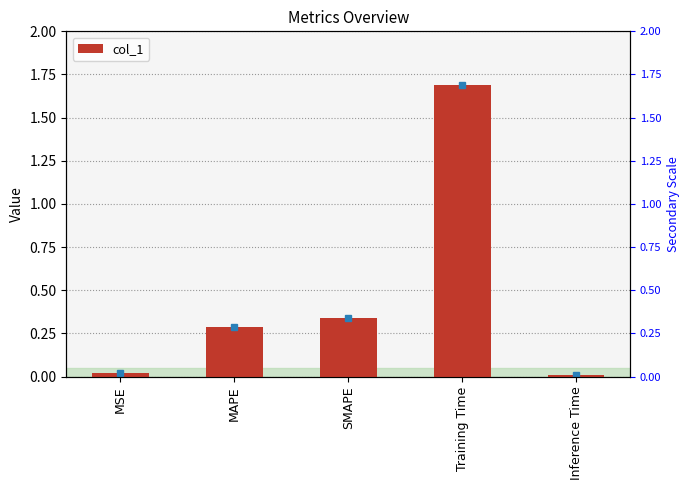

List the labels in order of value, largest first.

Training Time, SMAPE, MAPE, MSE, Inference Time